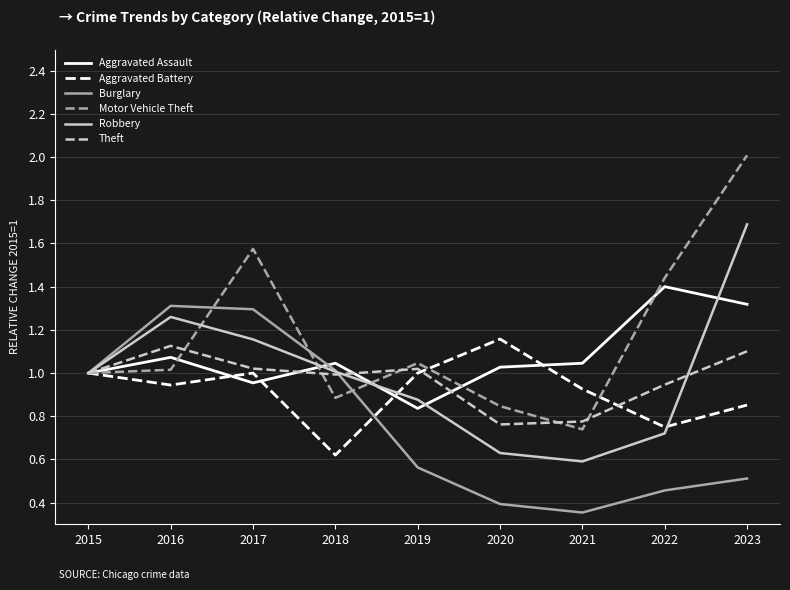

The value of Motor Vehicle Theft at 2020 is 1.4. True or false?

False